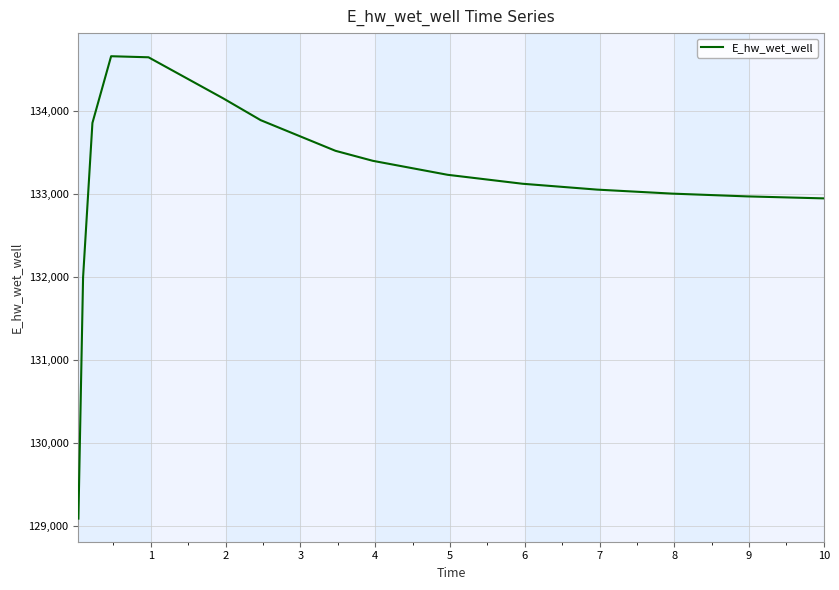

What is the maximum value shown in the chart?

134664.2